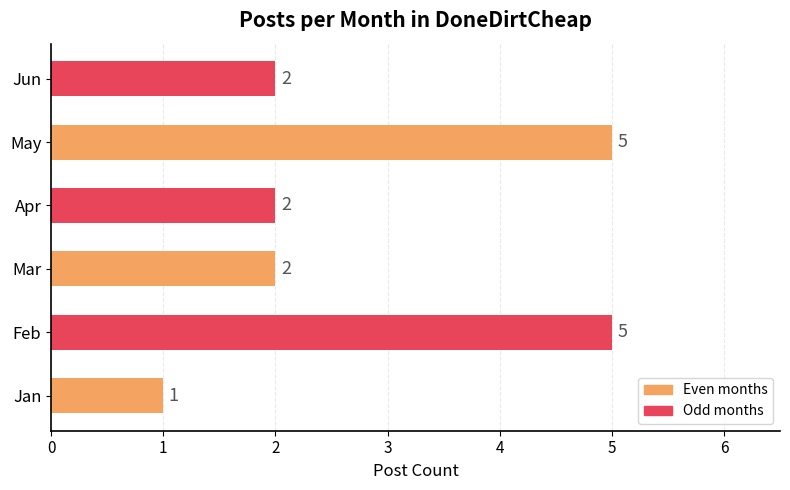

What is the sum of all values?

17